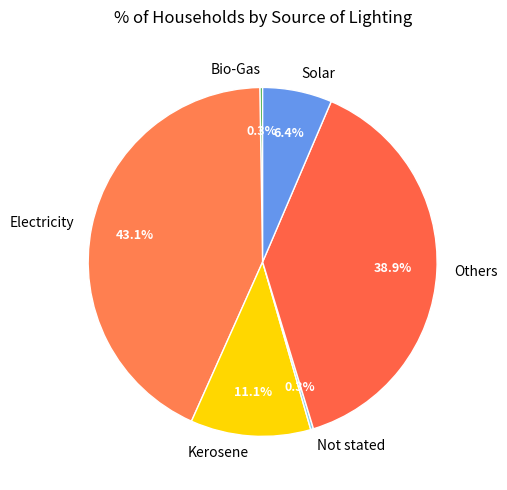

Is there any slice that represents more than half of the pie?

No